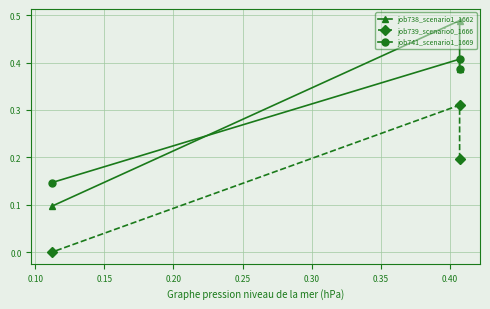

True or false: job741_scenario1_1669 has a value of 0.2 at 0.05.

False